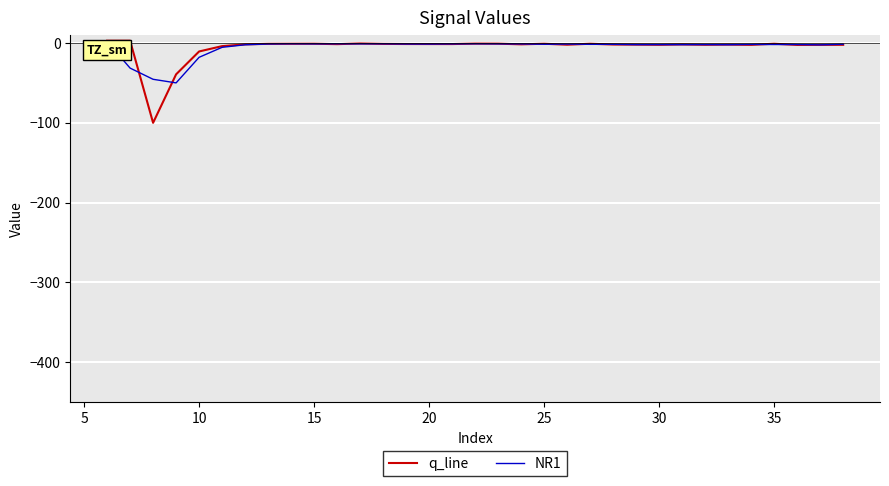

What is the minimum value for q_line?

-100.0